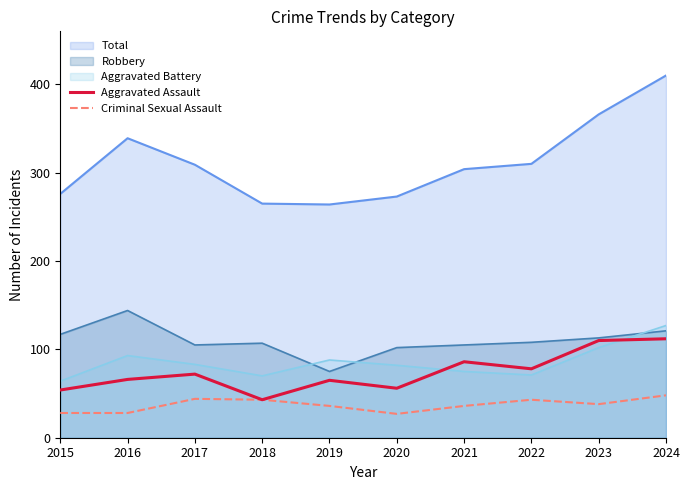

Rank the categories by Aggravated Assault value from highest to lowest.

2024, 2023, 2021, 2022, 2017, 2016, 2019, 2020, 2015, 2018